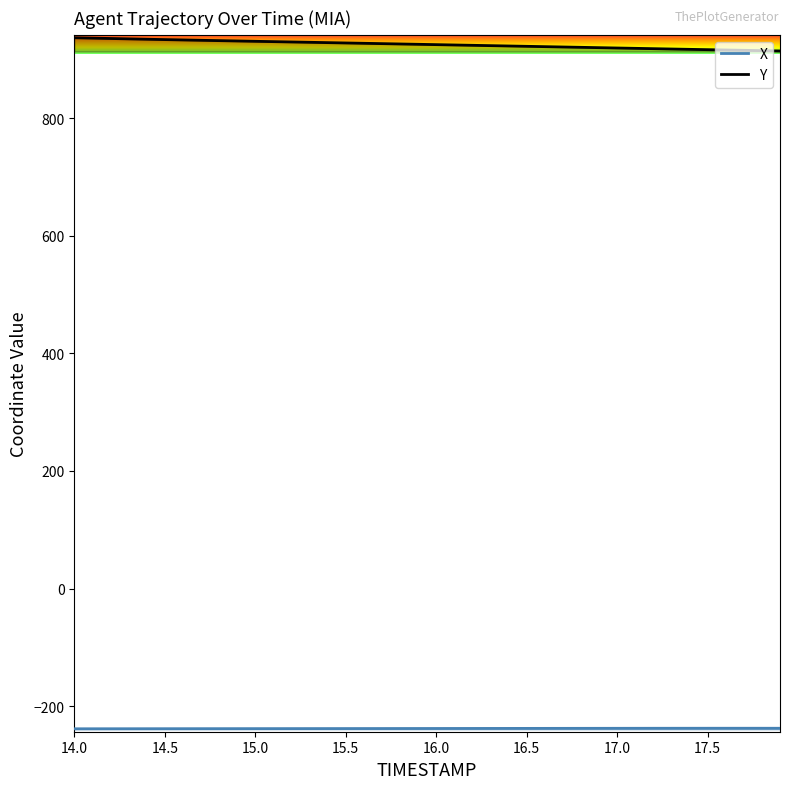

True or false: Y and X intersect in this chart.

False